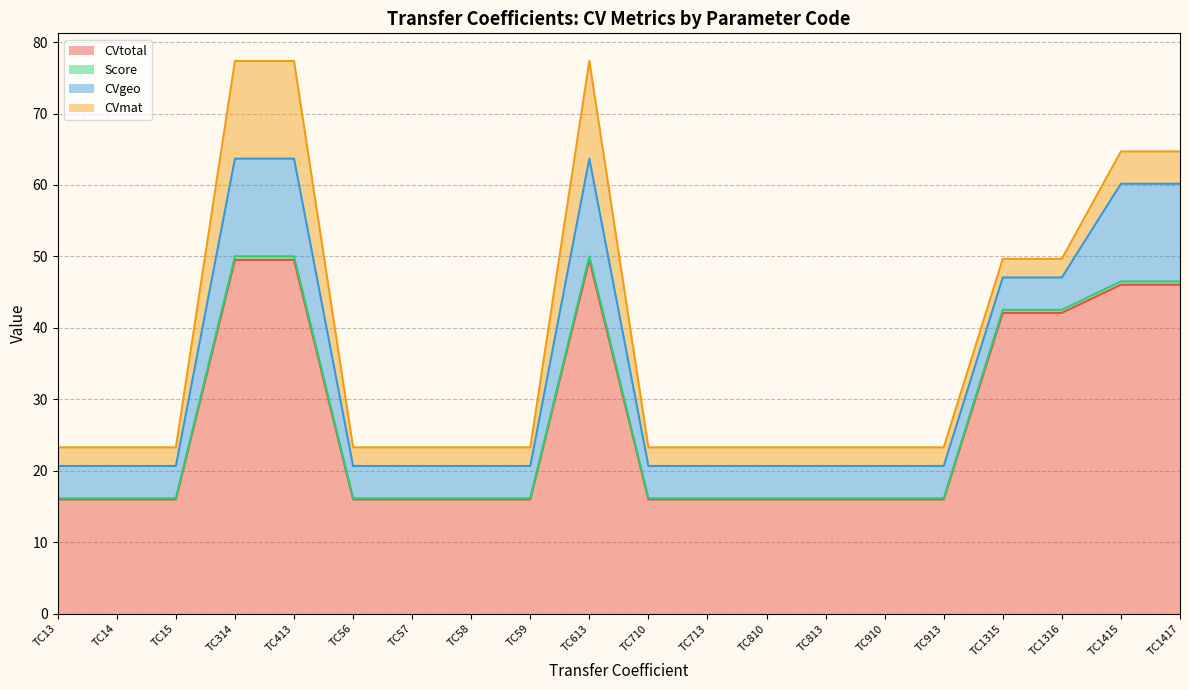

Between TC14 and TC57, which series saw the biggest shift?

CVtotal